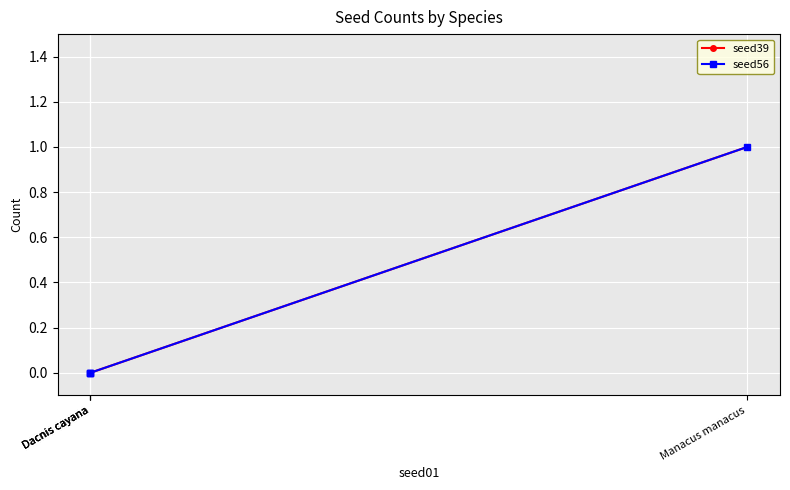

True or false: seed39 has more than 1 interior local peaks.

False